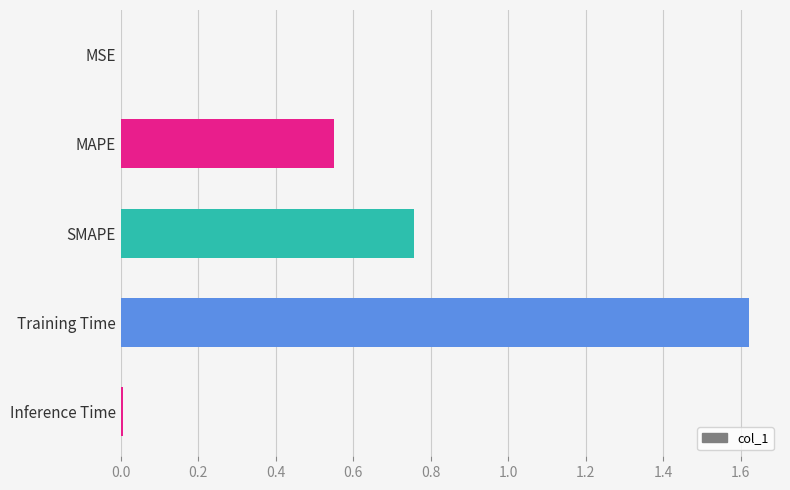

The value at Training Time is 0.4. True or false?

False